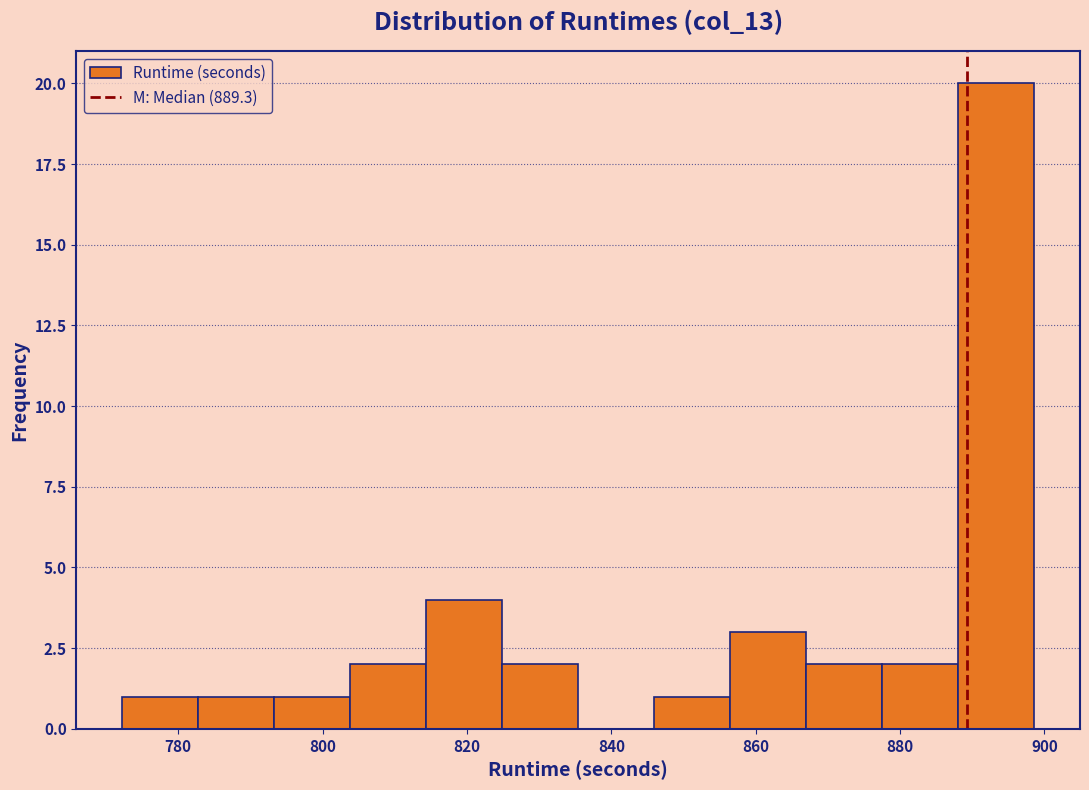

Reading left to right, transcribe this chart: for each bar, give the range it covers on the x-axis and its height. Neither the bar edges nor the heights are printed on the chart, so give them approximately, as read against the axes.

772 to 782: 1
782 to 794: 1
794 to 804: 1
804 to 814: 2
814 to 824: 4
824 to 836: 2
836 to 846: 0
846 to 856: 1
856 to 868: 3
868 to 878: 2
878 to 888: 2
888 to 898: 20